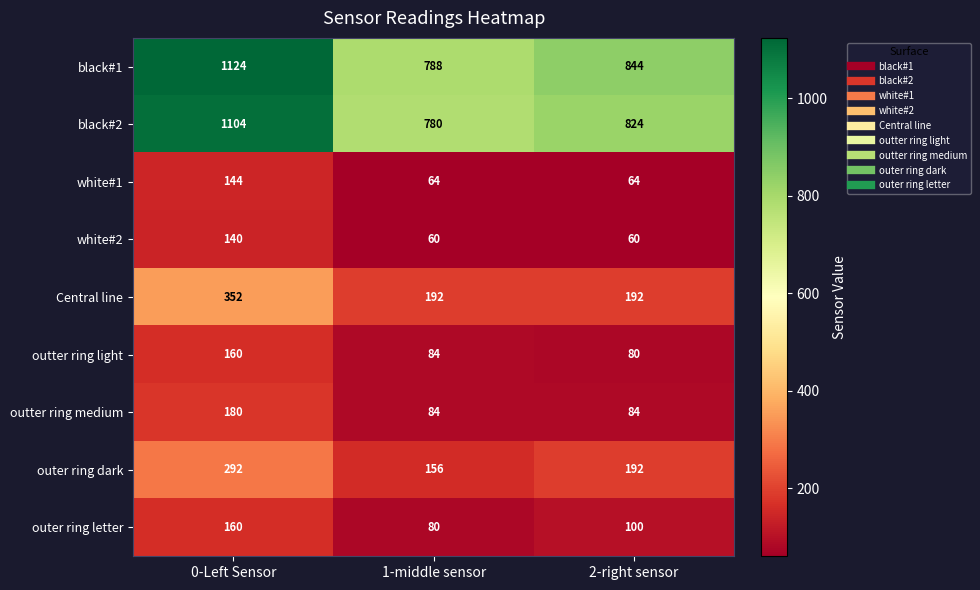

Rank the categories by outer ring letter value from highest to lowest.

0-Left Sensor, 2-right sensor, 1-middle sensor